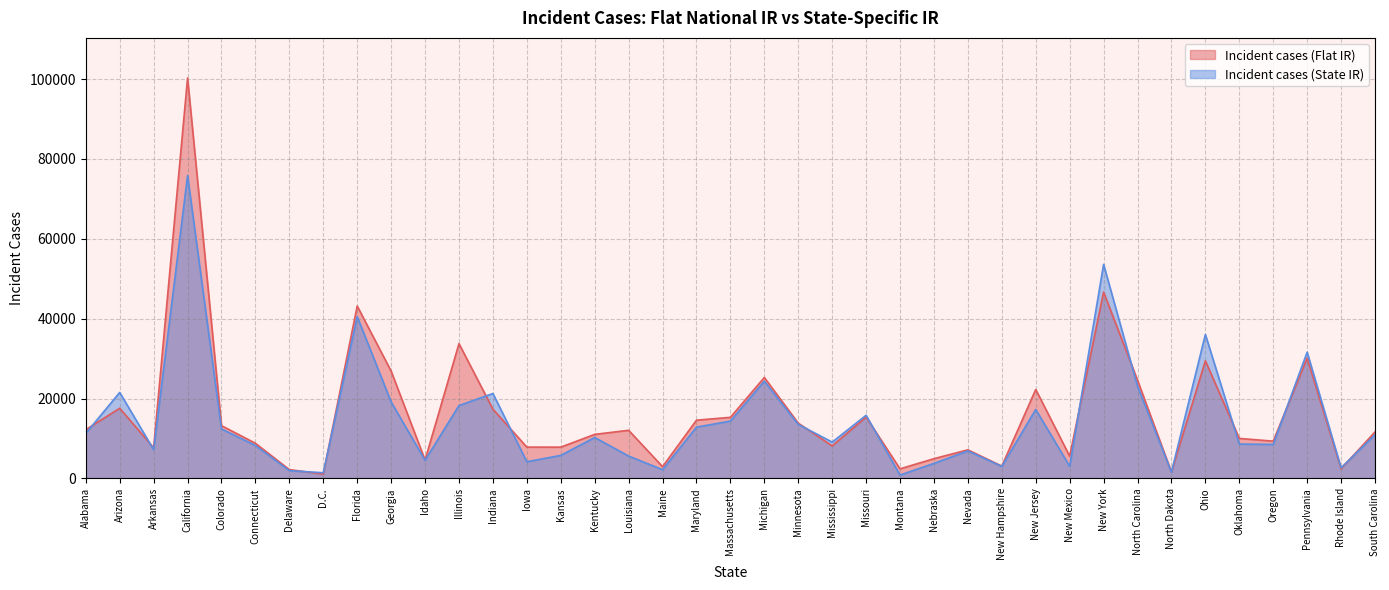

What is the difference between the highest and lowest values at Ohio?

6602